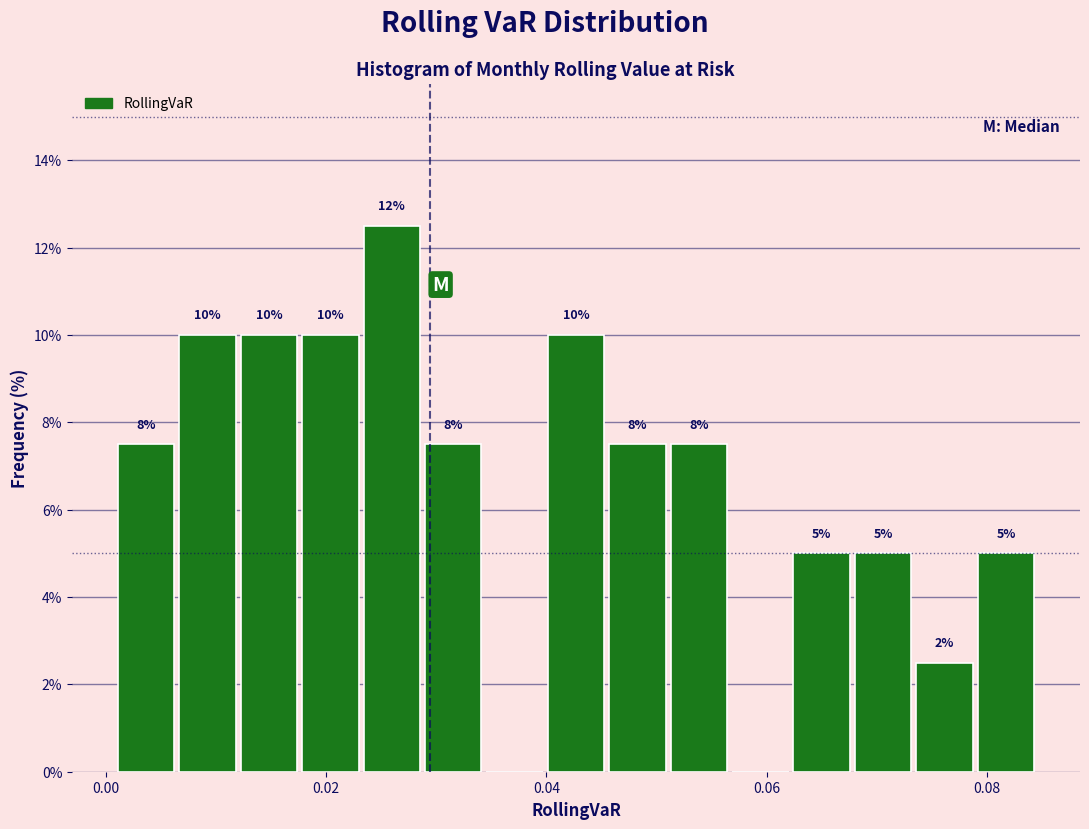

Read against the x-axis, roughly where is the centre of the tallest bar?

0.026